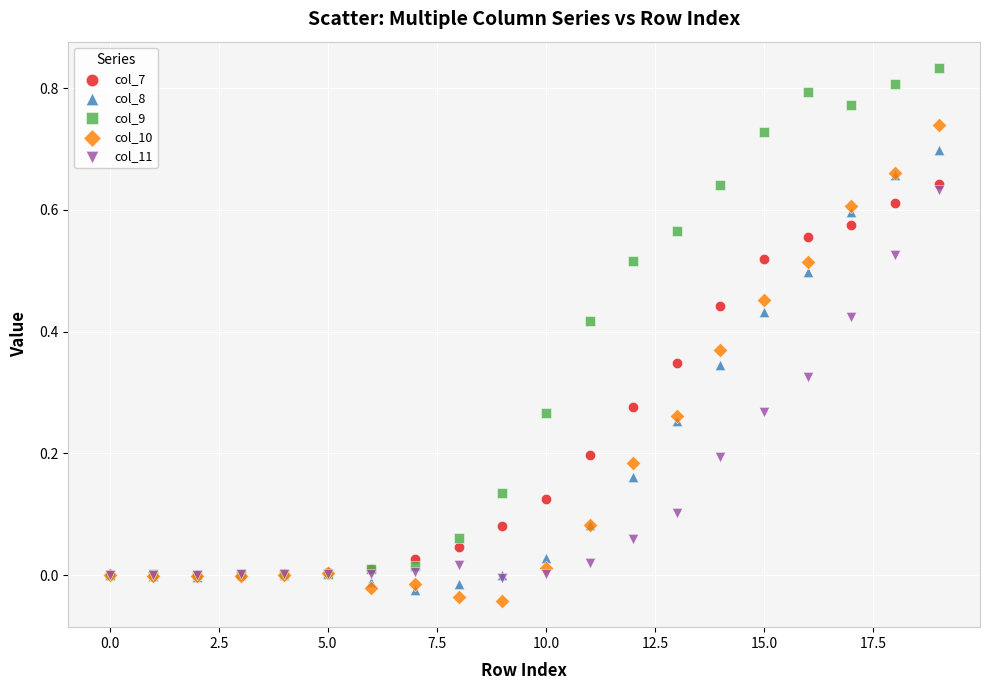

Which series has the widest spread of Y values?

col_9